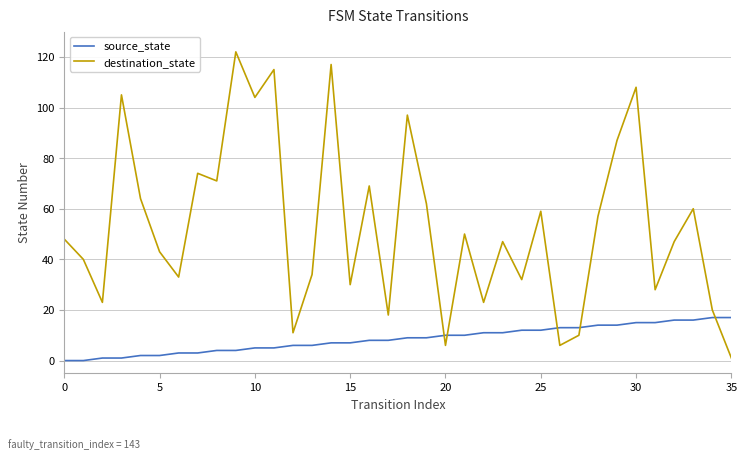

Reading right to left, what are all the values shown in this chart?

source_state: 17	17	16	16	15	15	14	14	13	13	12	12	11	11	10	10	9	9	8	8	7	7	6	6	5	5	4	4	3	3	2	2	1	1	0	0
destination_state: 1	20	60	47	28	108	87	57	10	6	59	32	47	23	50	6	62	97	18	69	30	117	34	11	115	104	122	71	74	33	43	64	105	23	40	48